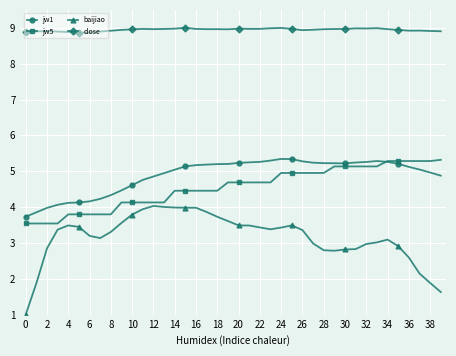

True or false: close has more than 2 interior local peaks.

True